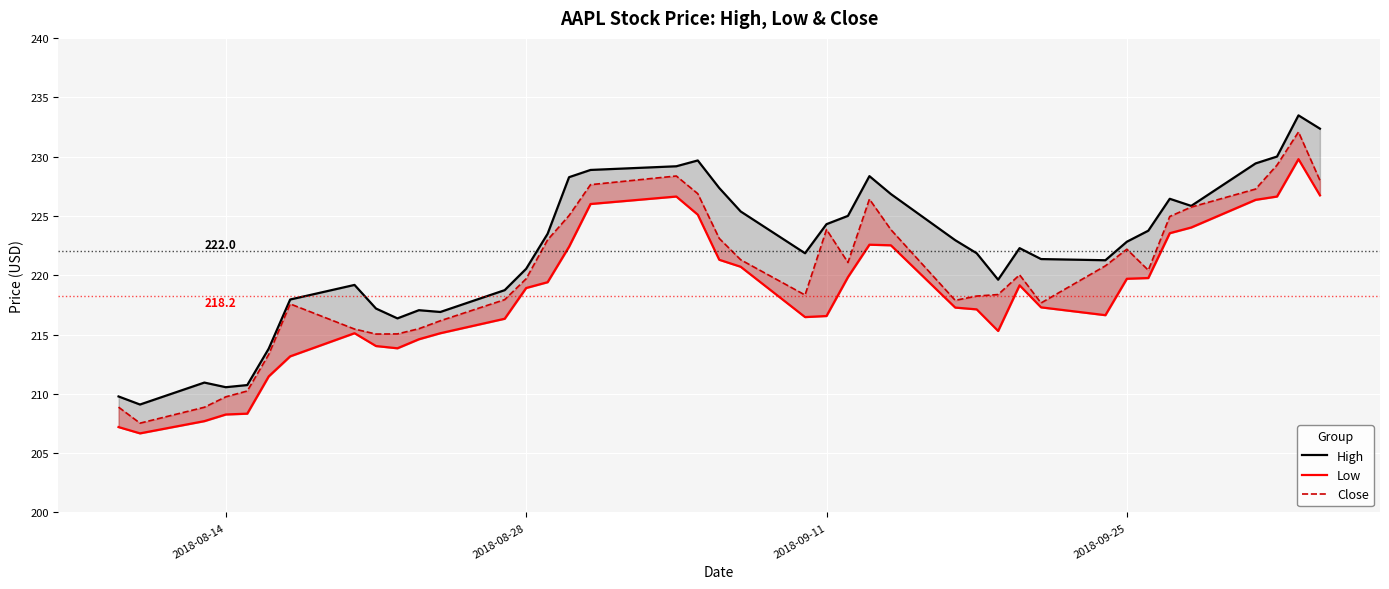

How many interior local peaks does the High series have?

8